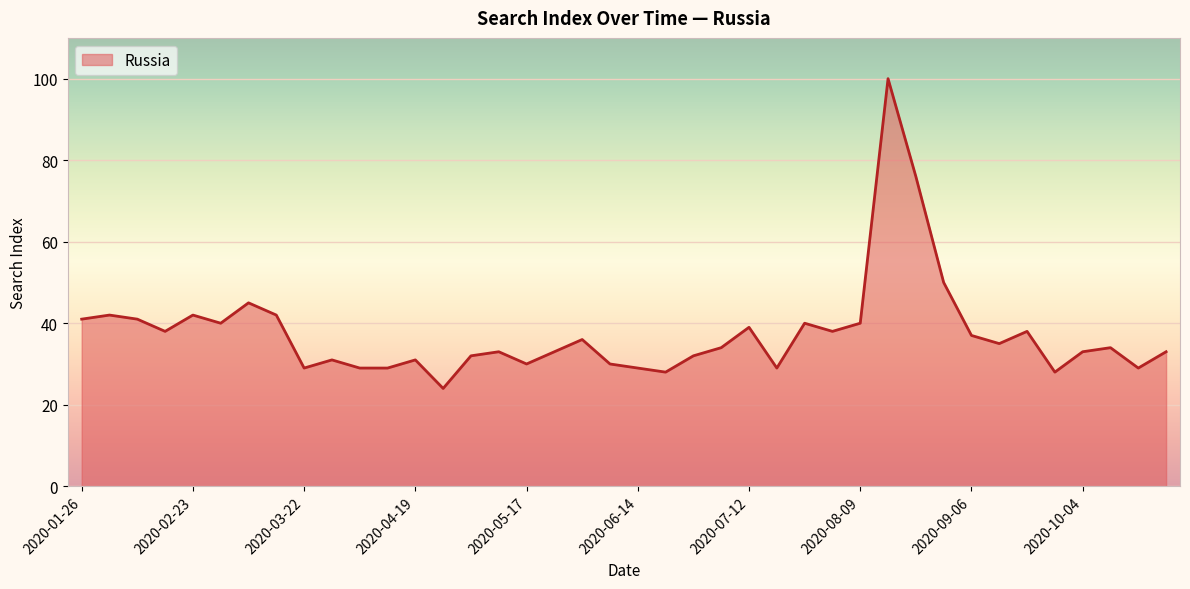

What is the sum of all values?

1500